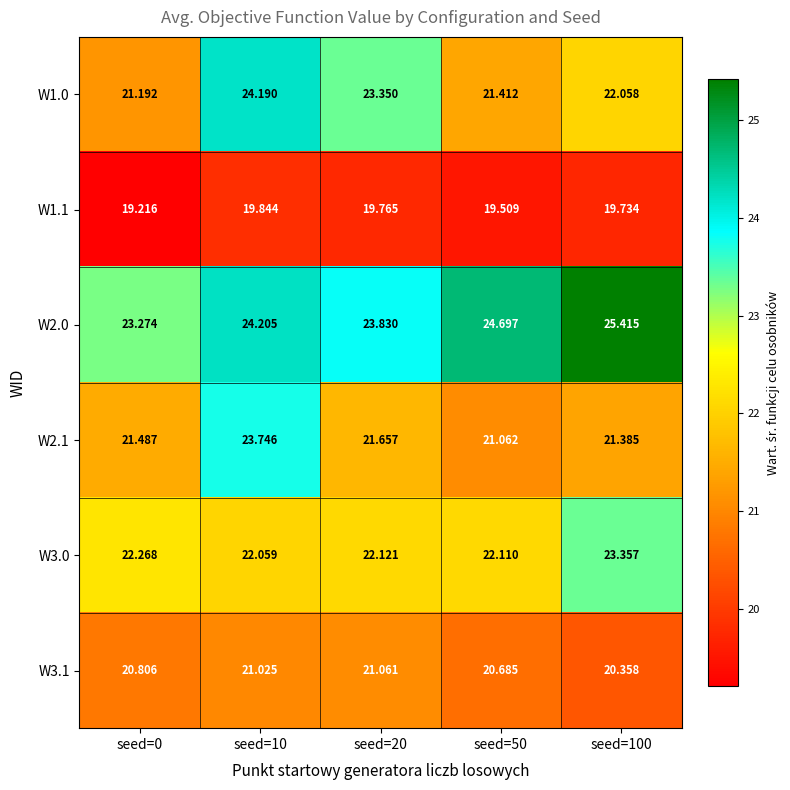

Is the value of W1.1 at seed=100 greater than the value of W3.0 at seed=50?

No